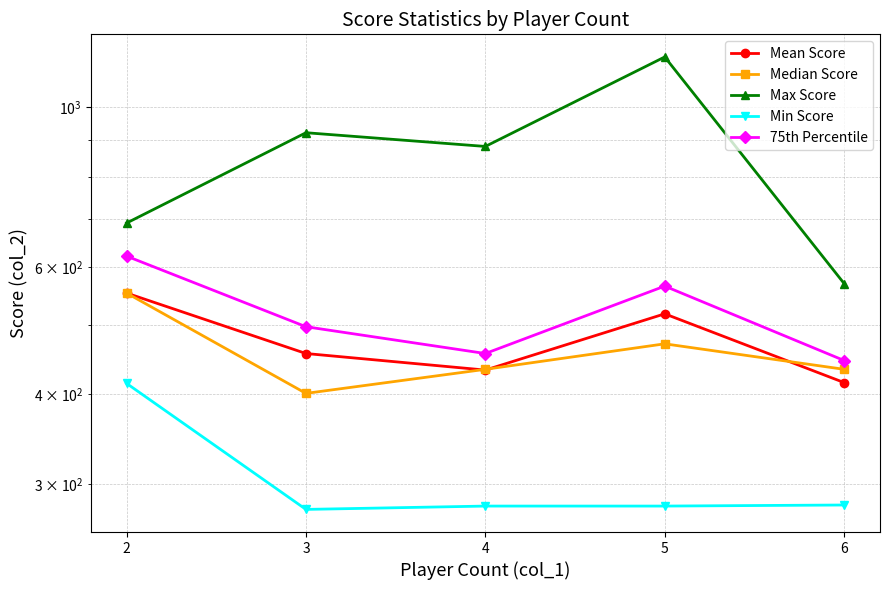

What is the minimum value for Min Score?

277.0